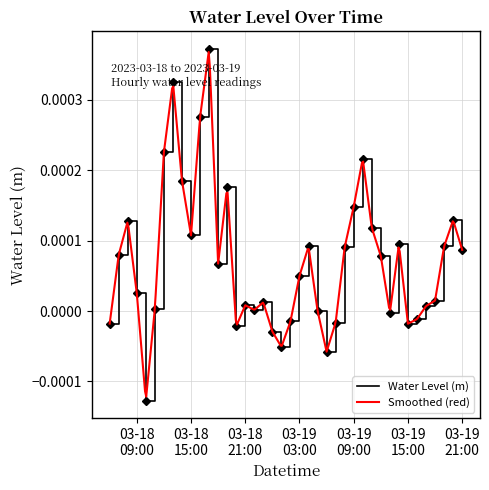

Between 2023-03-19 06:00:00 and 2023-03-18 19:00:00, which is larger?

2023-03-18 19:00:00